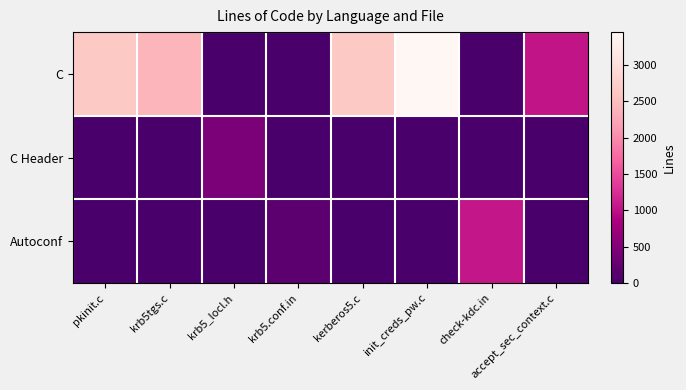

What is the maximum value shown in the chart?

3451